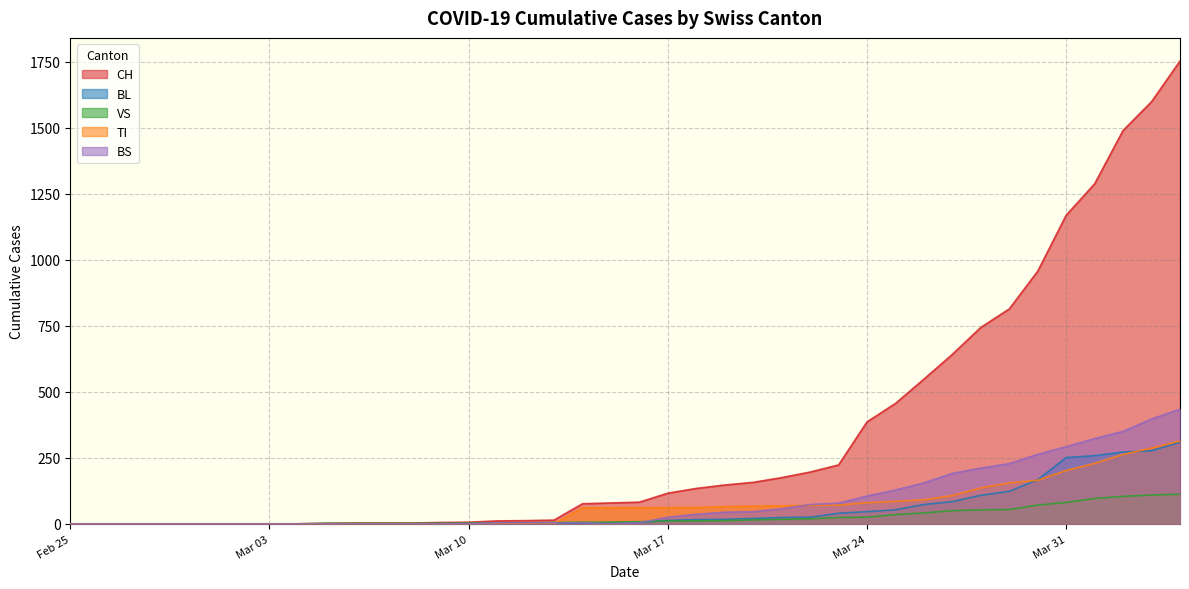

After their last crossing, which series has the higher values: TI or BS?

BS